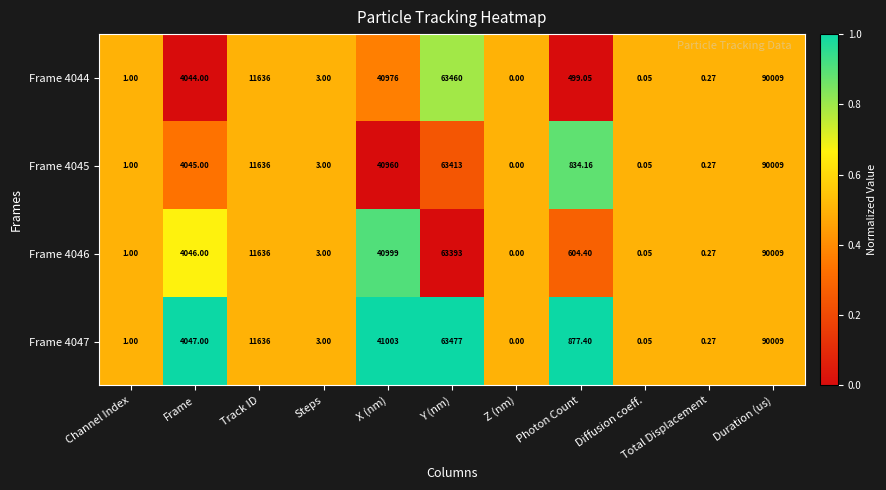

Rank the categories by Frame 4045 value from highest to lowest.

Duration (us), Y (nm), X (nm), Track ID, Frame, Photon Count, Steps, Channel Index, Total Displacement, Diffusion coeff., Z (nm)